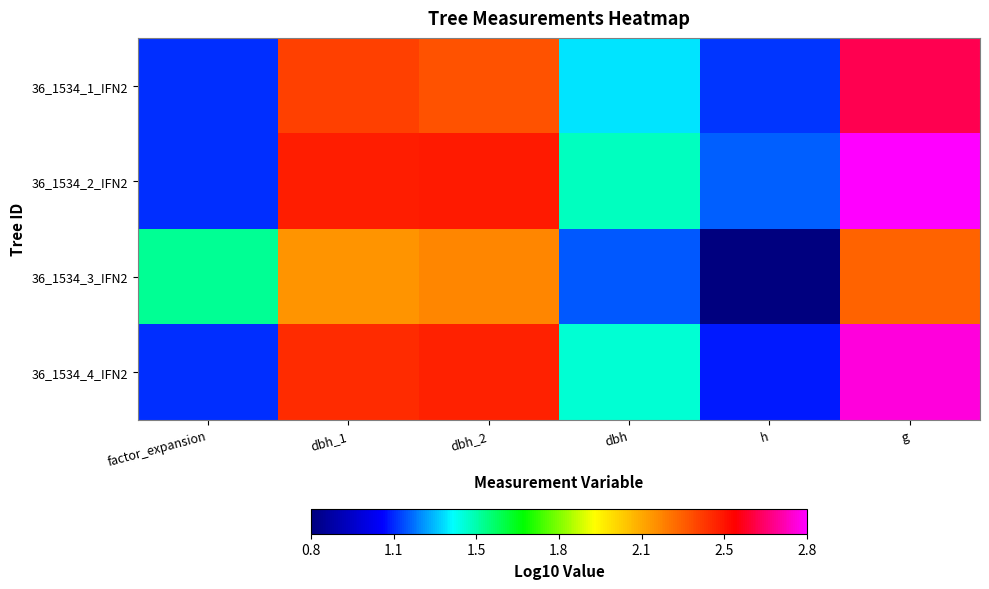

What is the total value across all series at g?

10.5